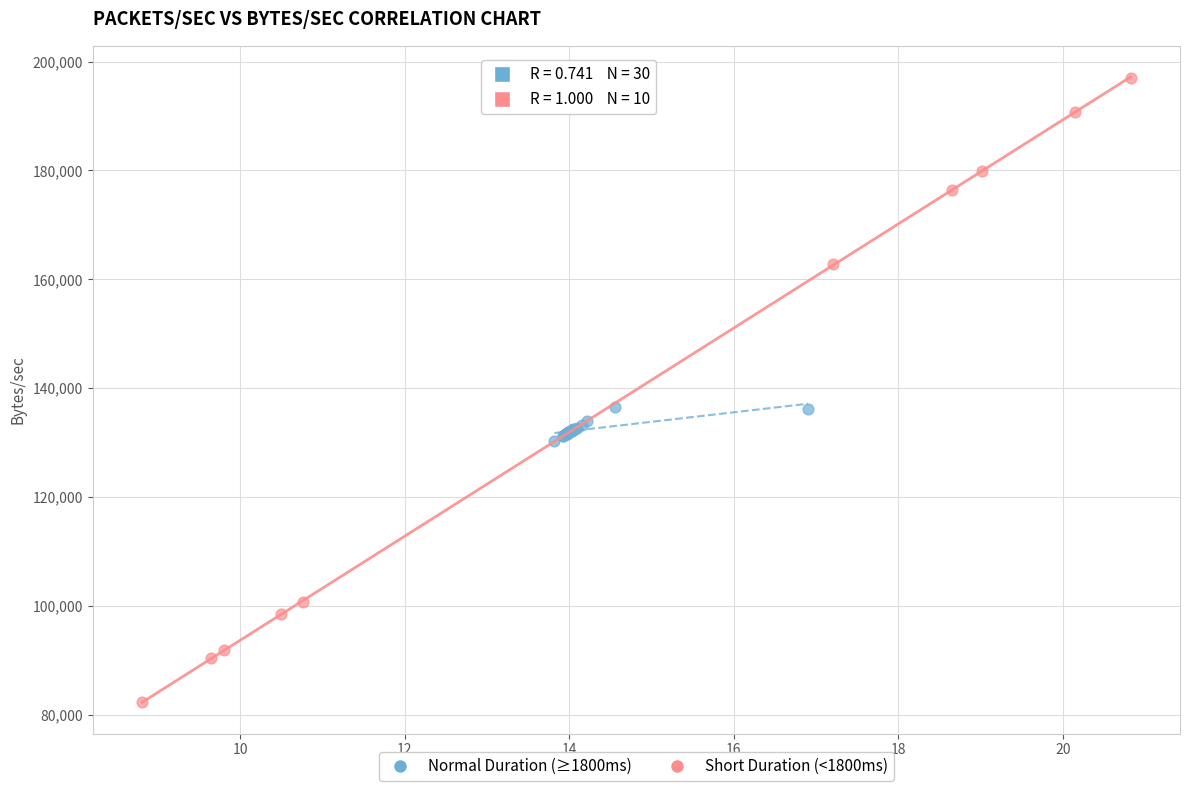

What are all the series names shown in the legend?

Normal Duration (≥1800ms), Short Duration (<1800ms)